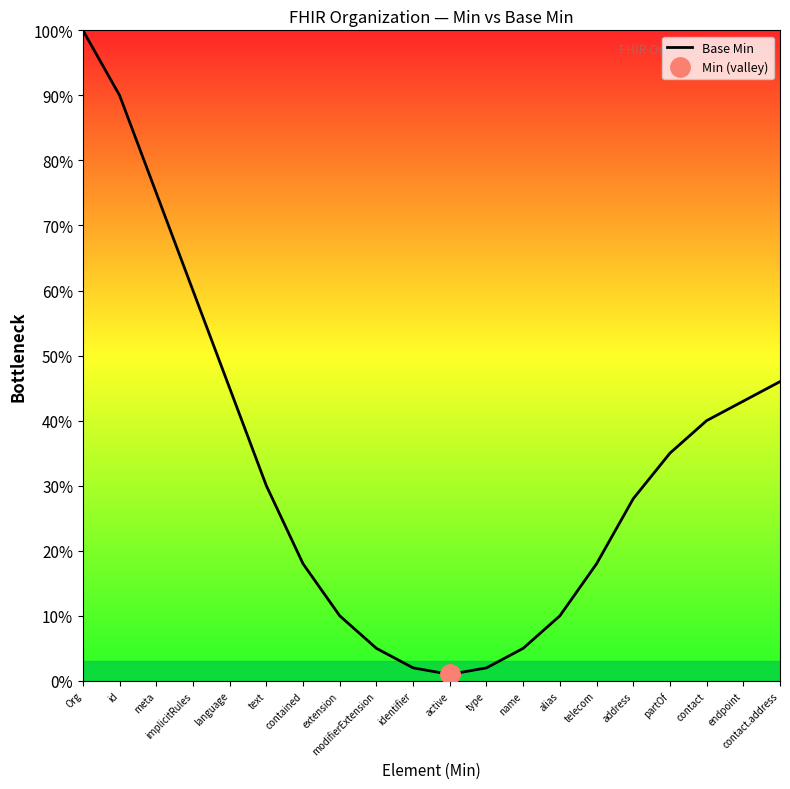

What is the value of the 17th point from the left?

0.3